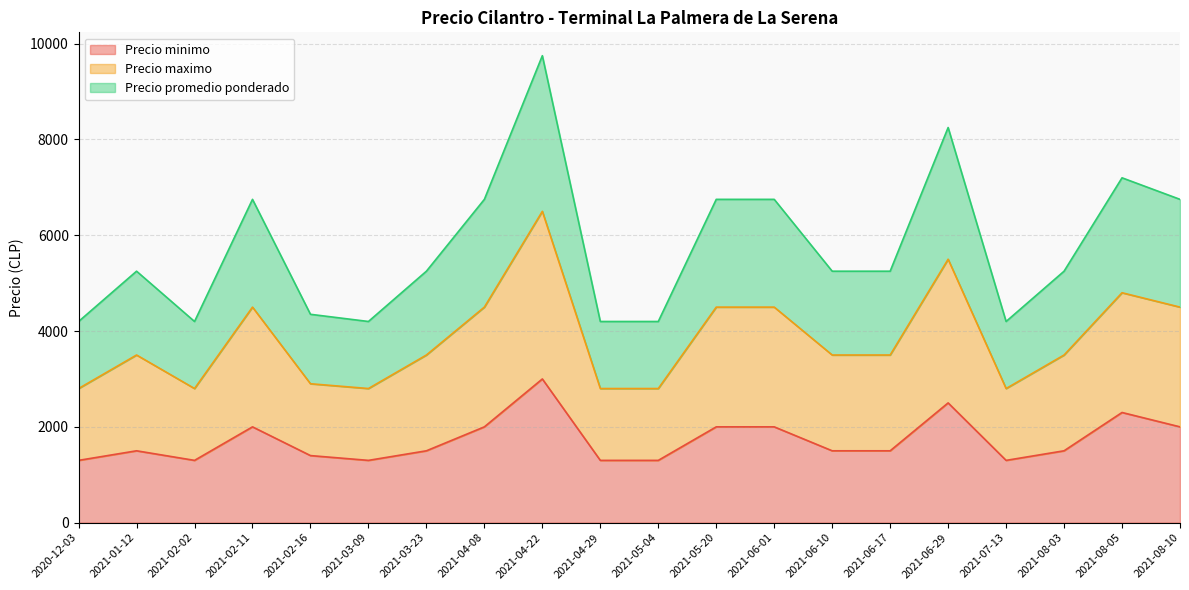

What is the average value of the Precio minimo series?

1725